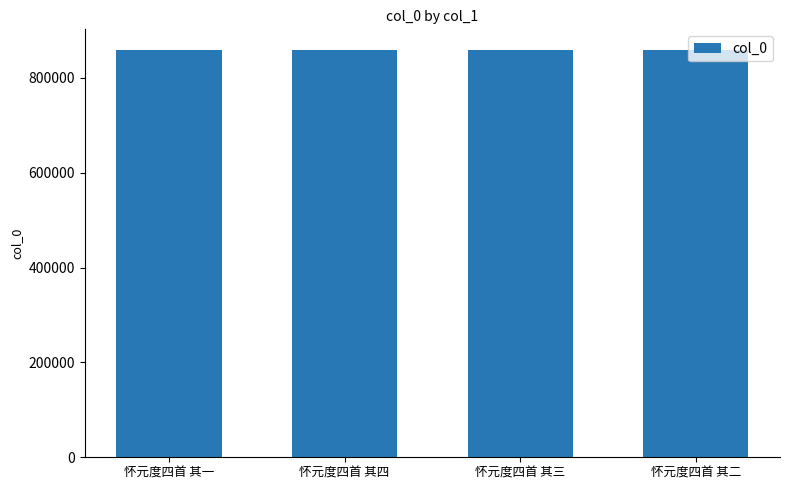

The value at 怀元度四首 其三 is 858253. True or false?

True